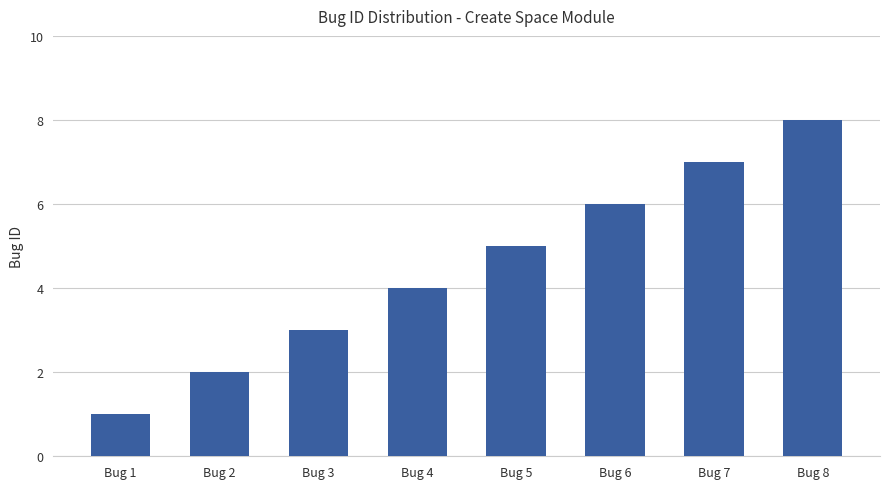

What is the smallest value displayed?

1